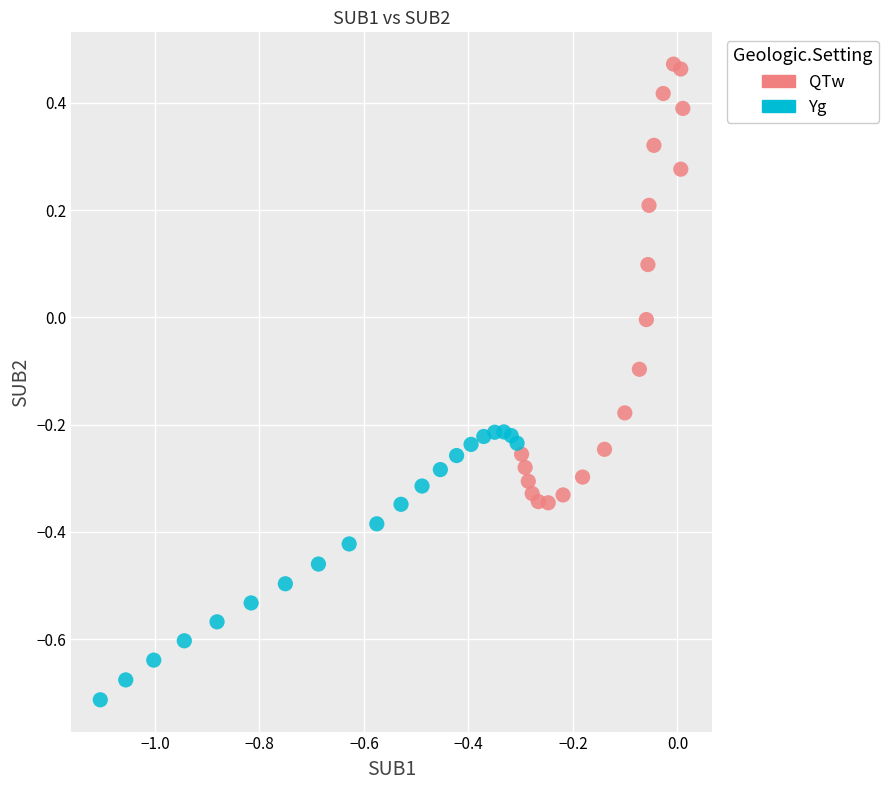

Which series contains the highest Y value?

QTw